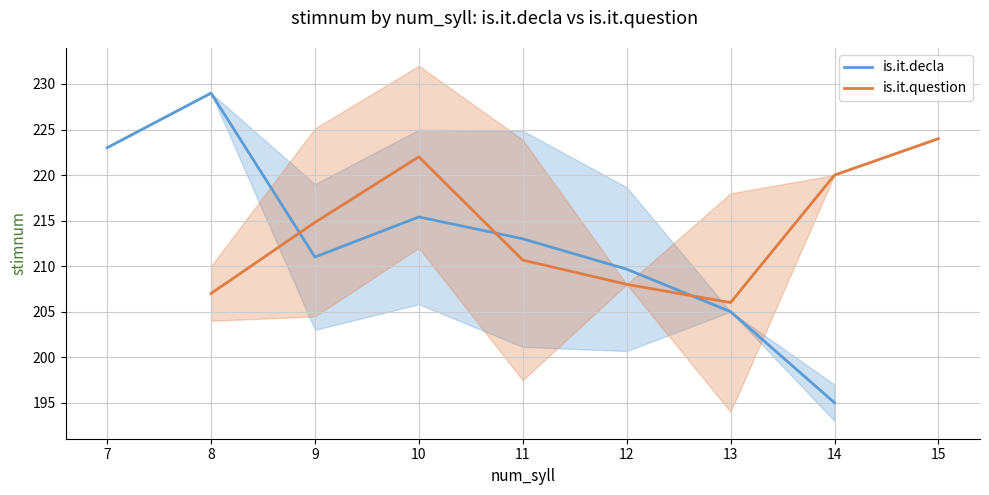

At which label does is.it.decla reach its peak?

8